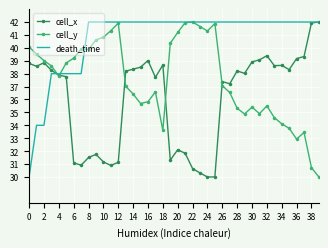

What is the highest value of the cell_y series?

42.0